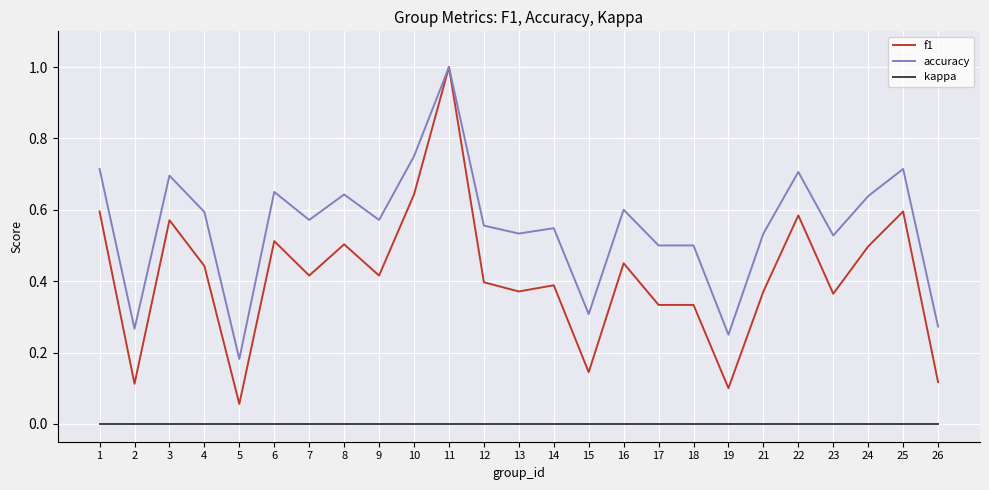

Which series has the widest spread of values?

f1